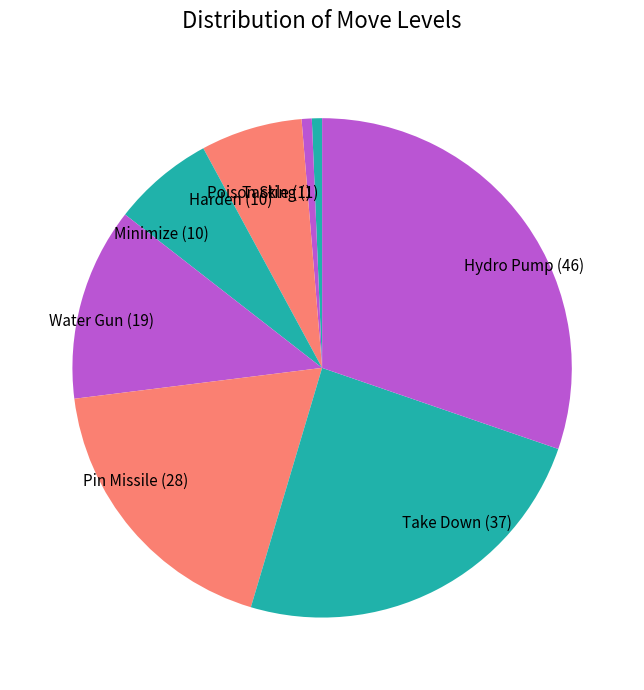

Between Harden (10) and Take Down (37), which is larger?

Take Down (37)